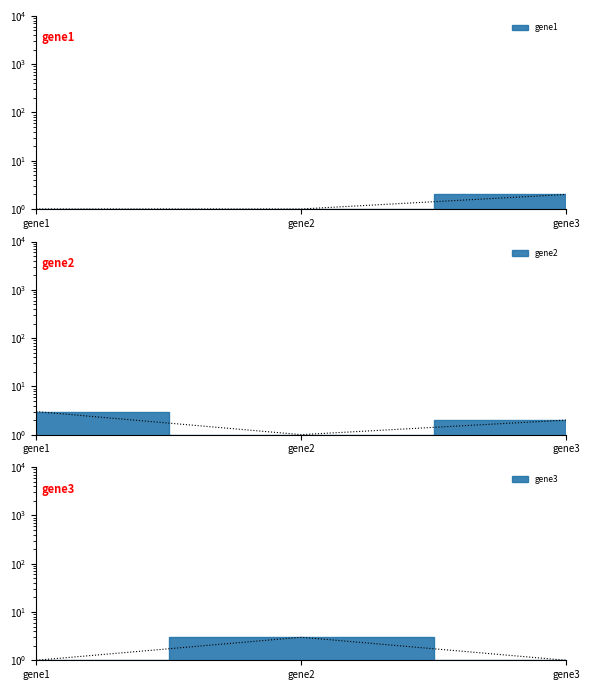

How many lines are shown in the chart?

3